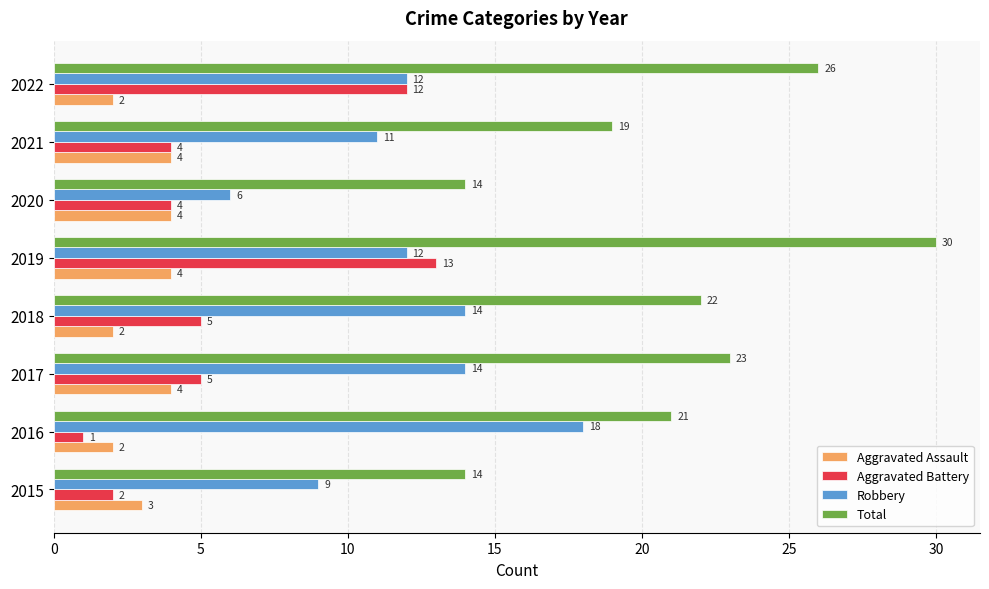

At which label is Aggravated Assault closest to 3?

2015